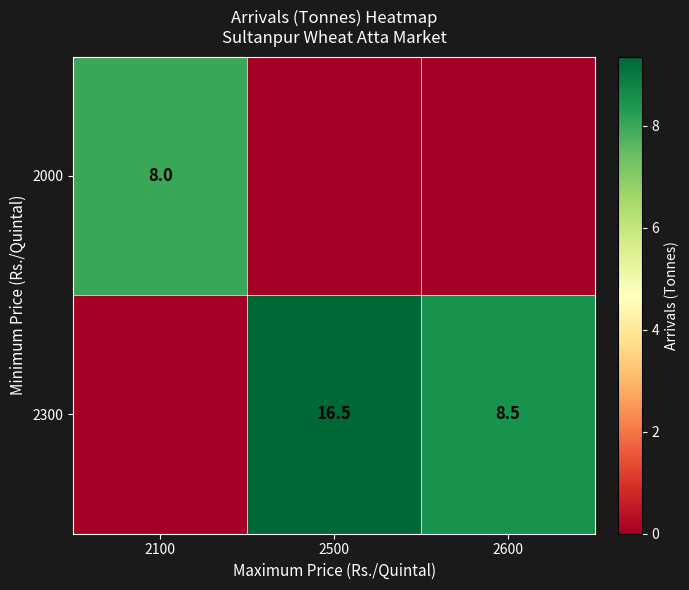

The 2300 series shows 23.0 at 2500. True or false?

False